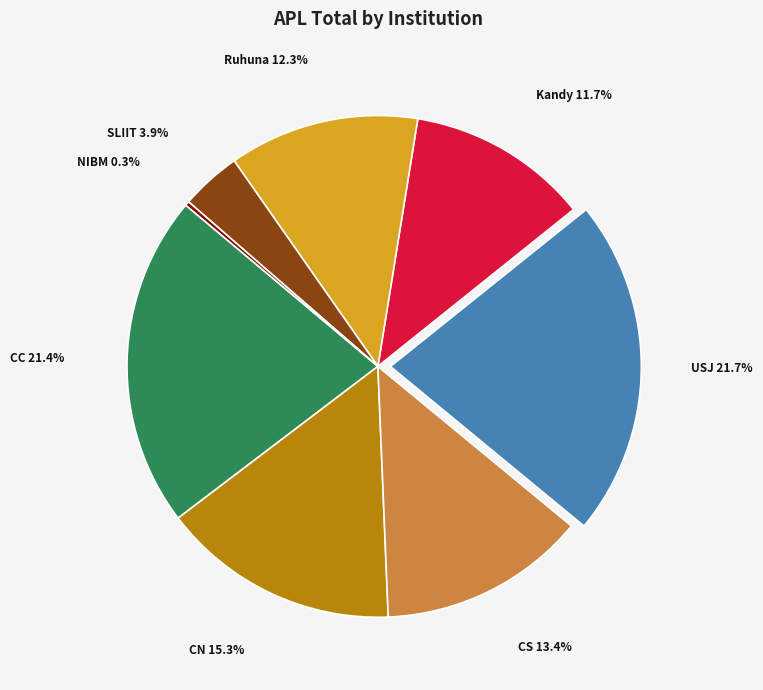

Which slice is the smallest?

NIBM